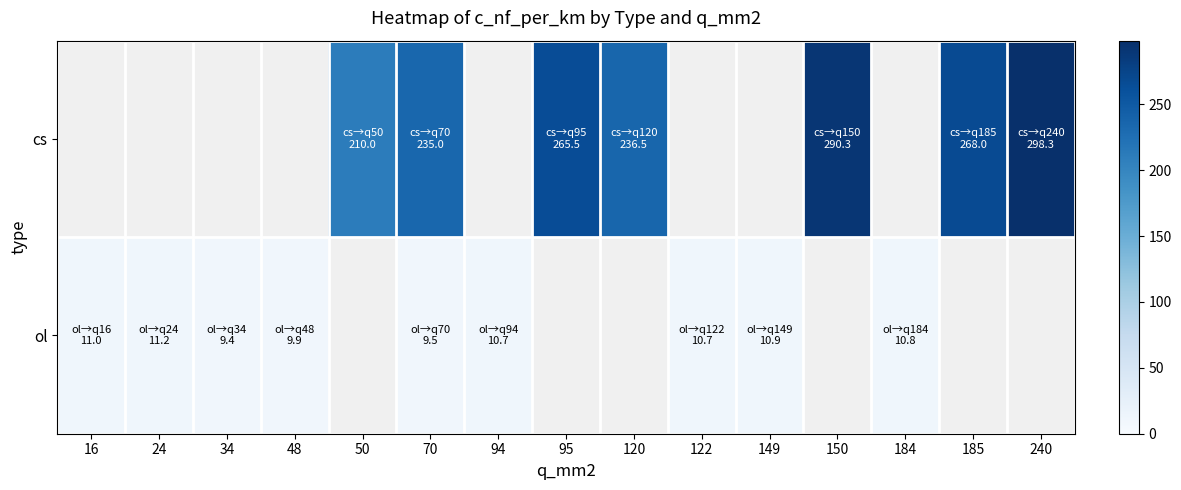

The value of cs at 70 is 113.3. True or false?

False